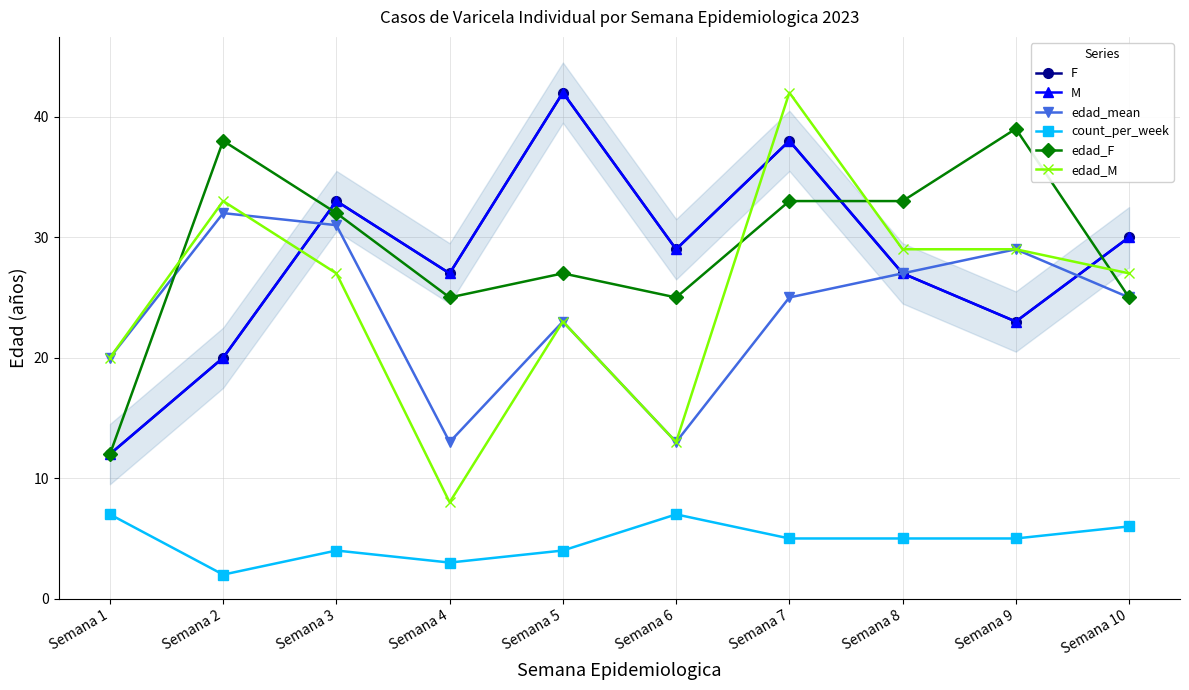

What is the total value across all series at Semana 9?

148